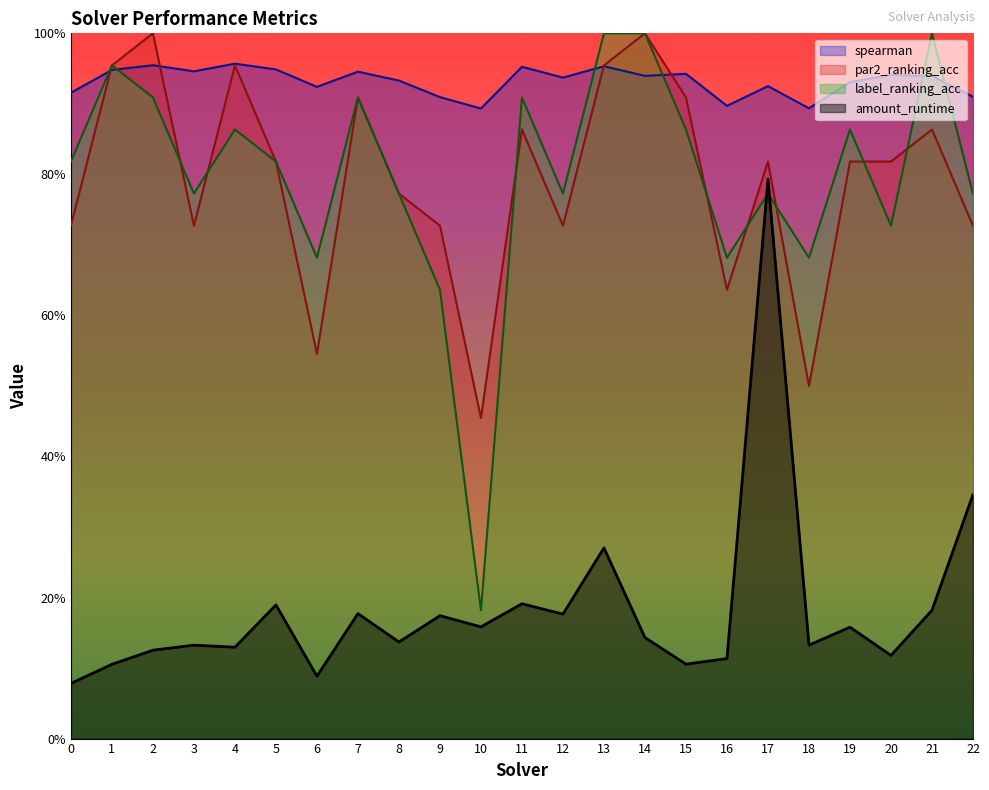

True or false: par2_ranking_acc and label_ranking_acc intersect in this chart.

True